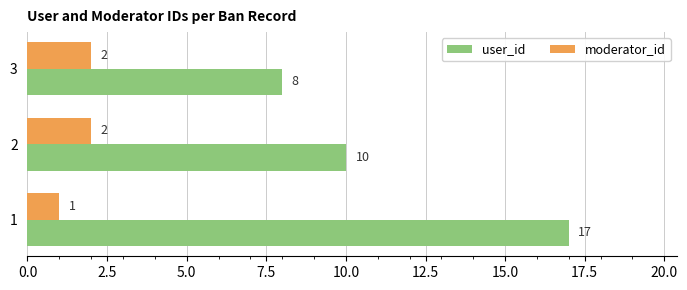

How many distinct data groups are displayed?

2